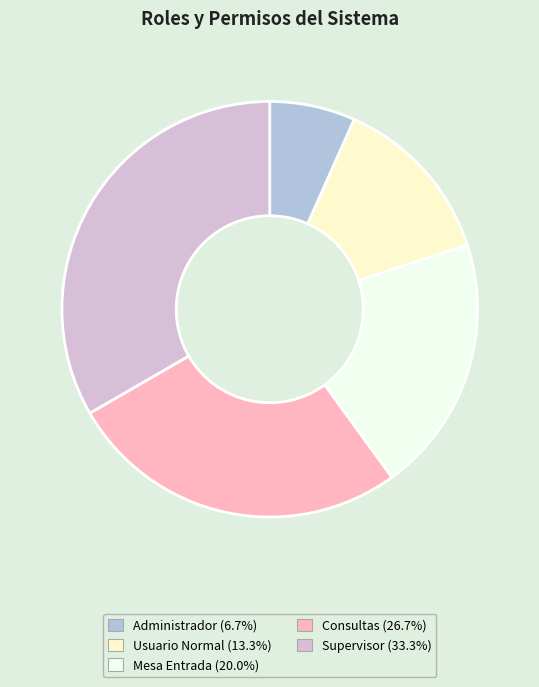

To the nearest percent, what percentage of the pie is Mesa Entrada?

20%